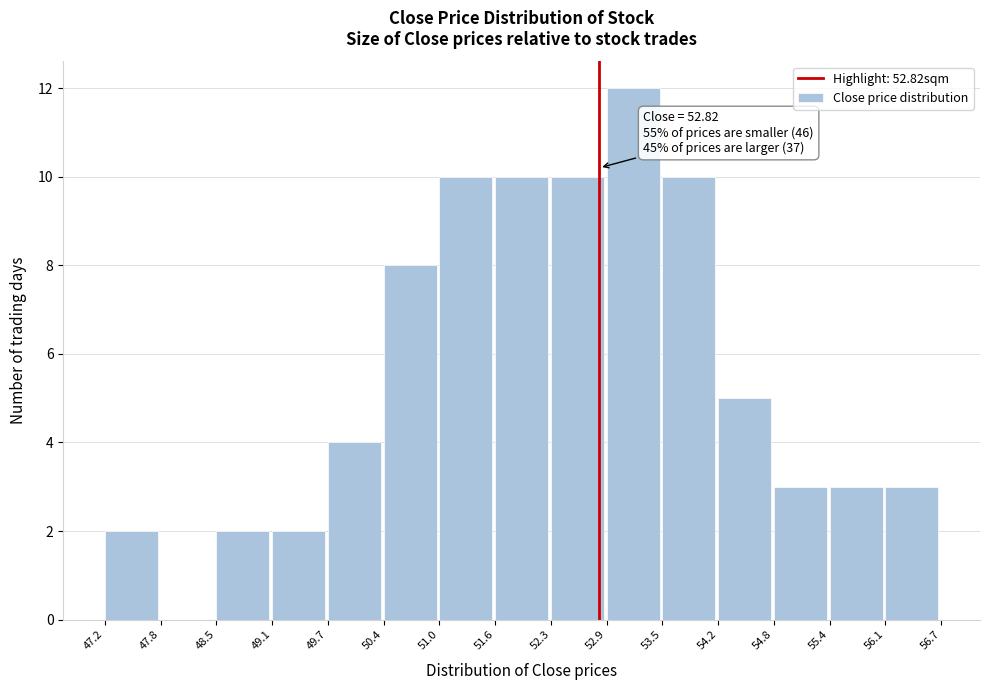

Over which range of the x-axis is the bar tallest?

52.9 to 53.5